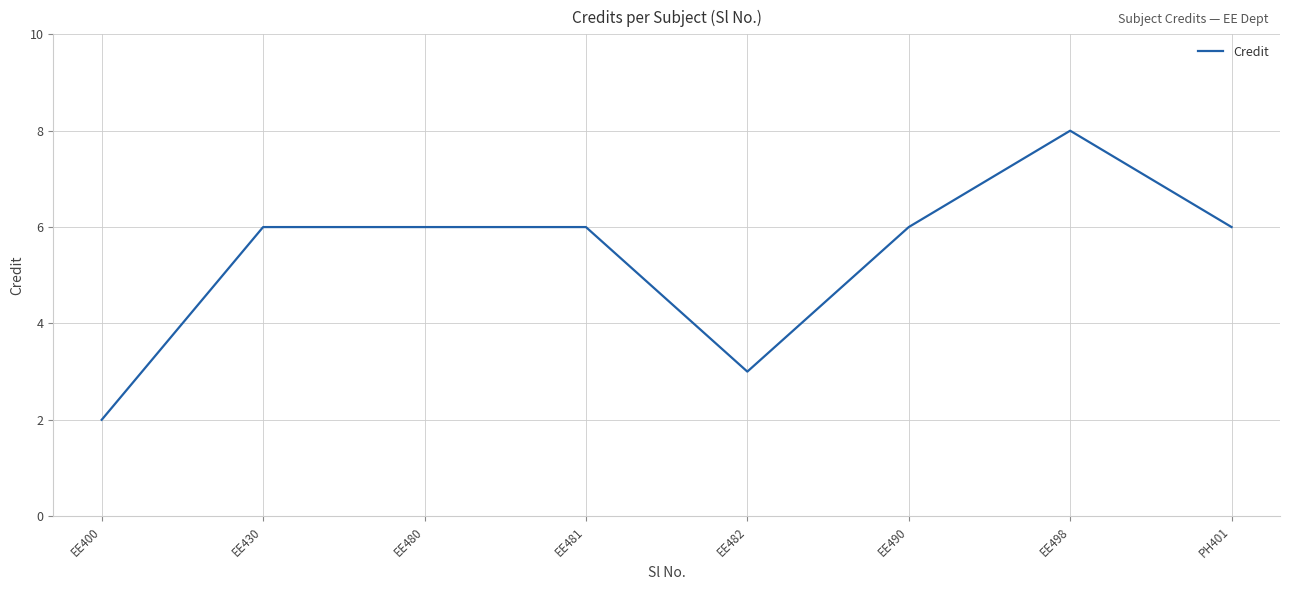

What is the ratio of the value at EE430 to the value at EE400?

3.0